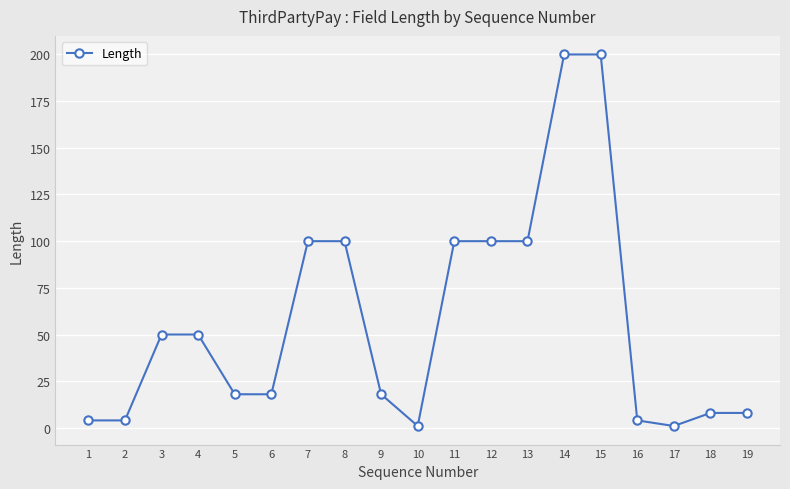

What is the average value?

57